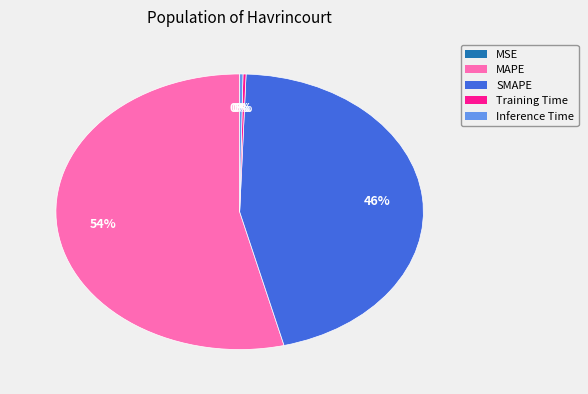

Which slice is the largest?

MAPE